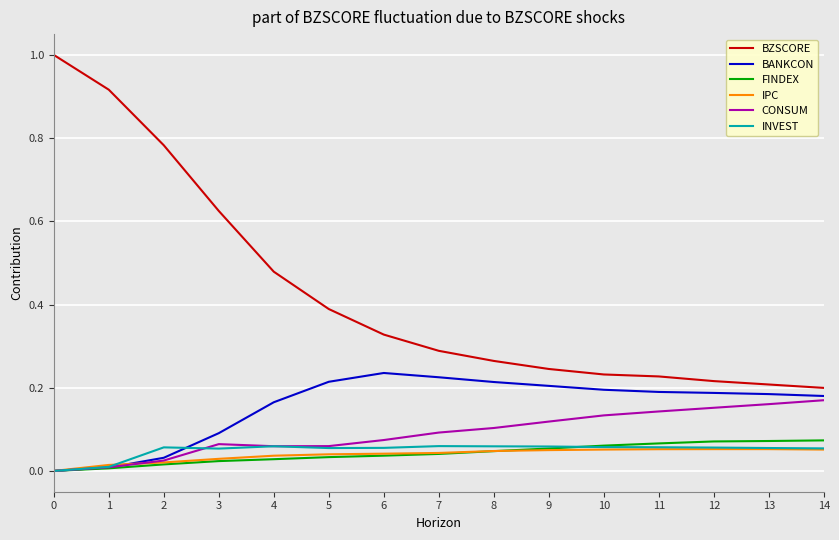

Which series has the largest range (max minus min)?

BZSCORE